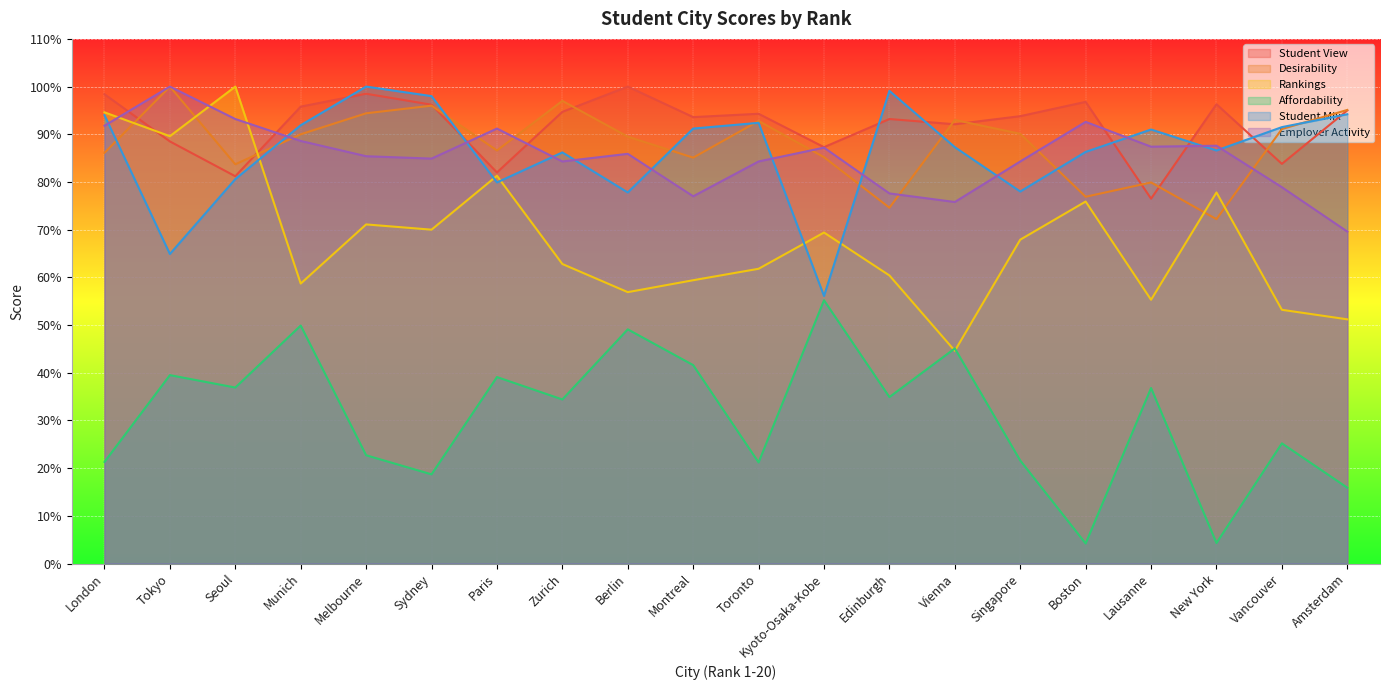

What is the difference between the maximum and minimum values in the Affordability series?

51.0